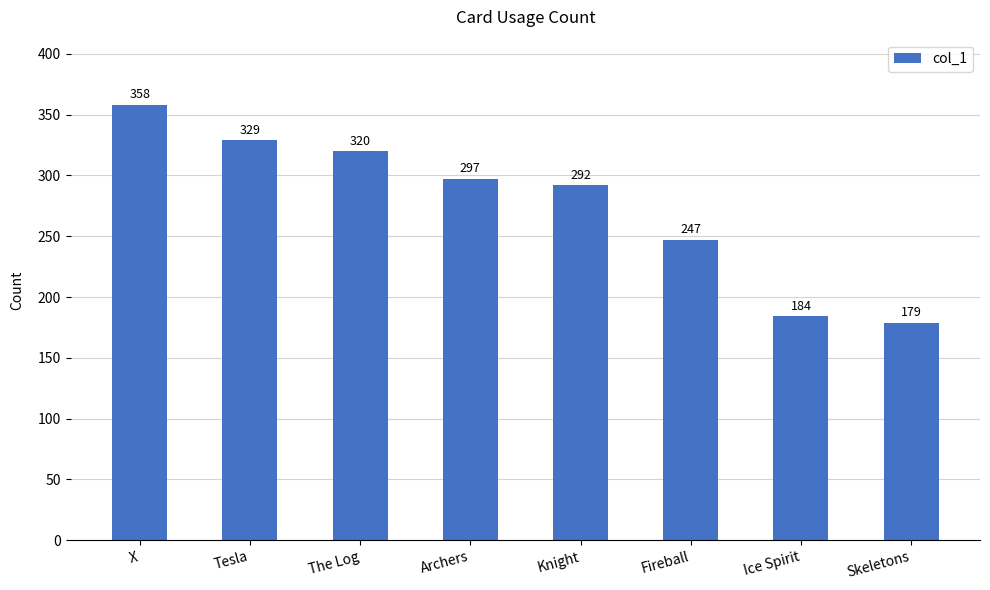

Which category has the highest value across all series?

X